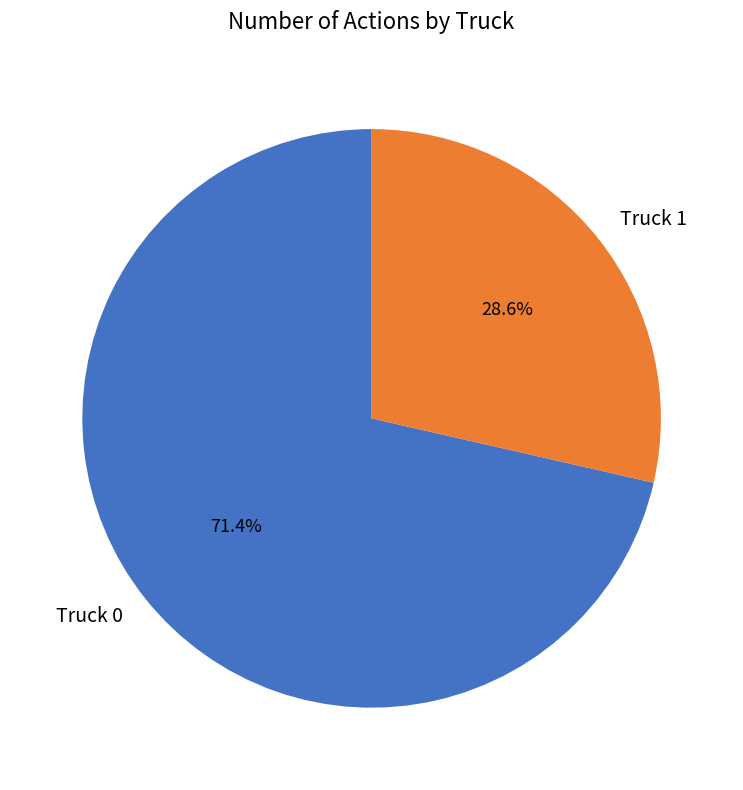

The Truck 0 slice represents 66% of the pie. True or false?

False